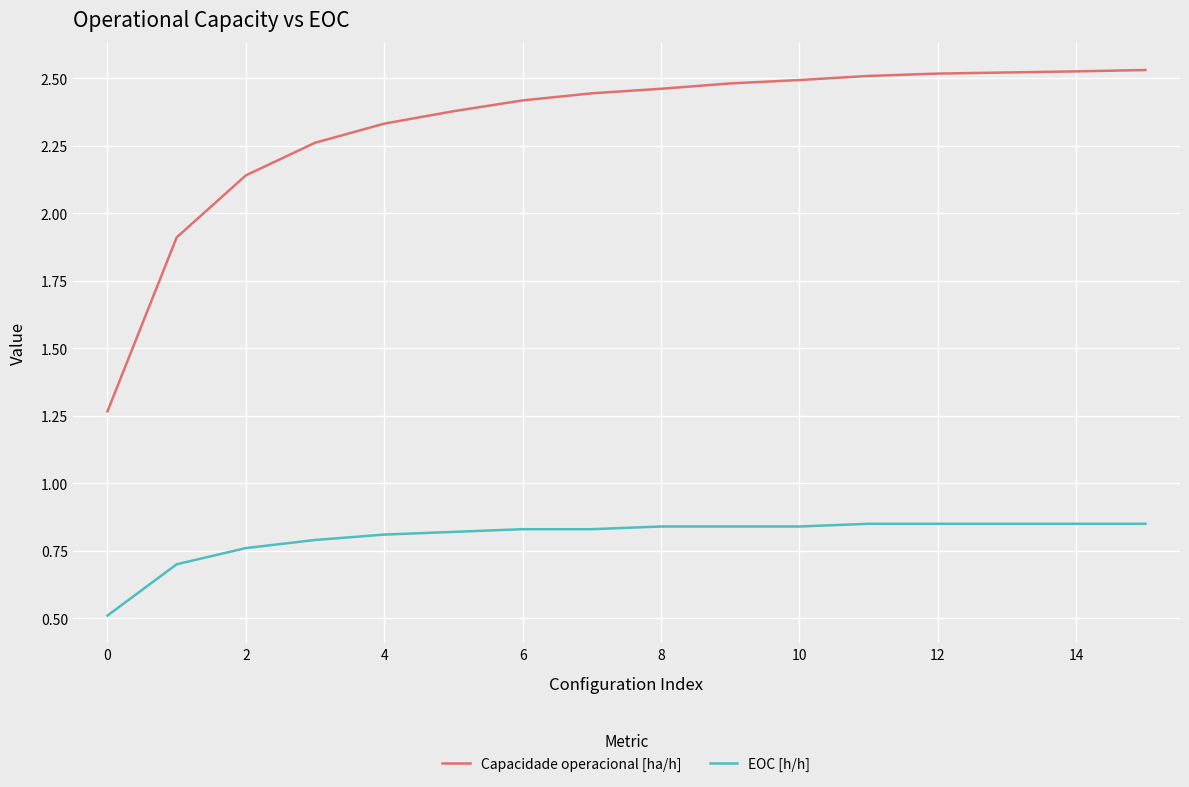

Which series has the widest spread of values?

Capacidade operacional [ha/h]